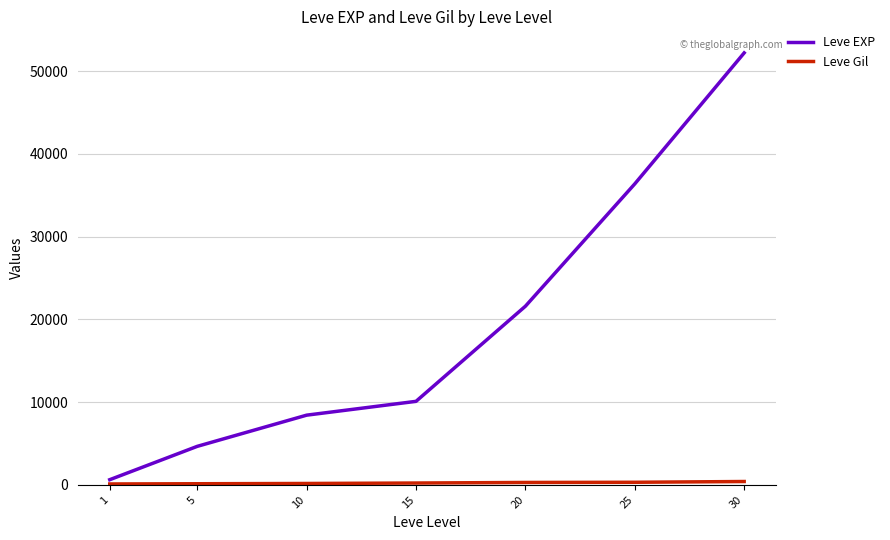

Between 10 and 25, which series saw the biggest shift?

Leve EXP